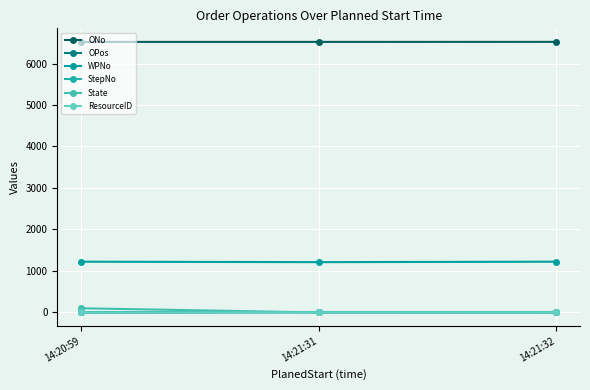

Reading left to right, what are all the values shown in this chart?

ONo: 14:20:59=6521	14:21:31=6521	14:21:32=6522
OPos: 14:20:59=1	14:21:31=2	14:21:32=1
WPNo: 14:20:59=1223	14:21:31=1212	14:21:32=1223
StepNo: 14:20:59=0	14:21:31=10	14:21:32=10
State: 14:20:59=100	14:21:31=0	14:21:32=0
ResourceID: 14:20:59=0	14:21:31=2	14:21:32=2